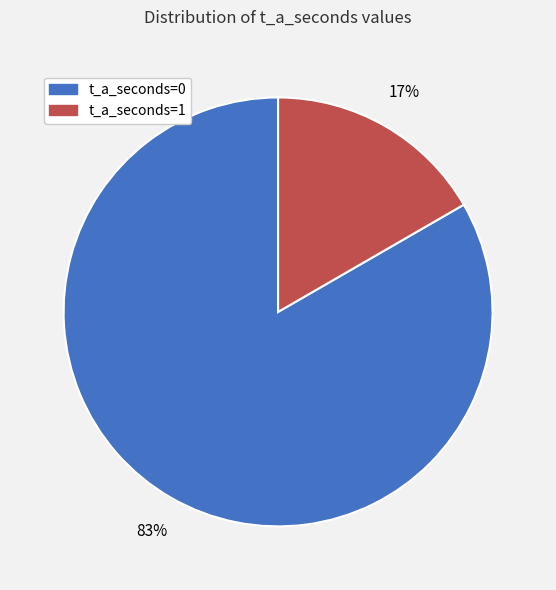

Is the sum of t_a_seconds=1 and t_a_seconds=0 greater than half?

Yes